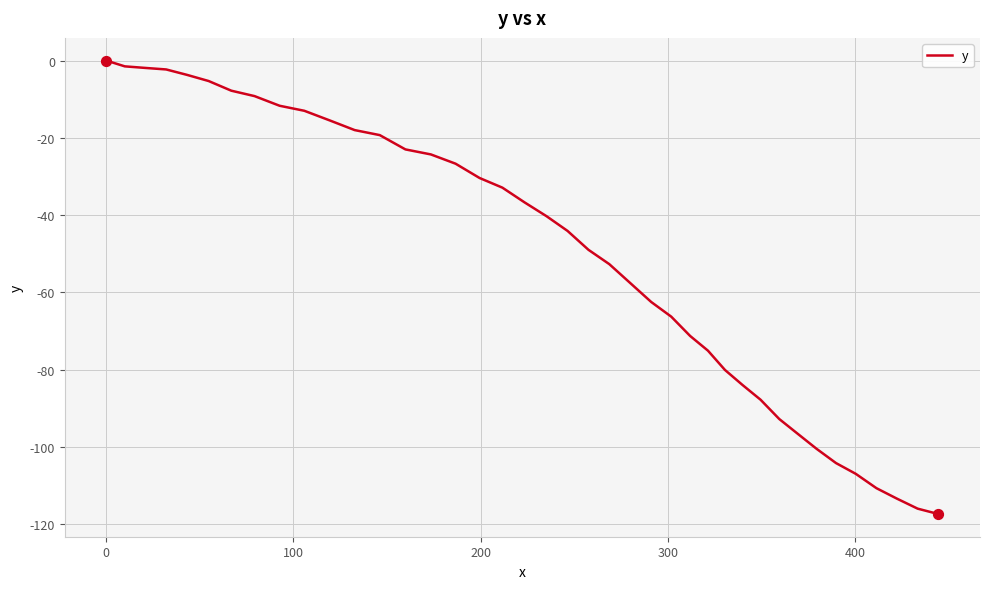

What is the difference between the maximum and minimum values?

117.4